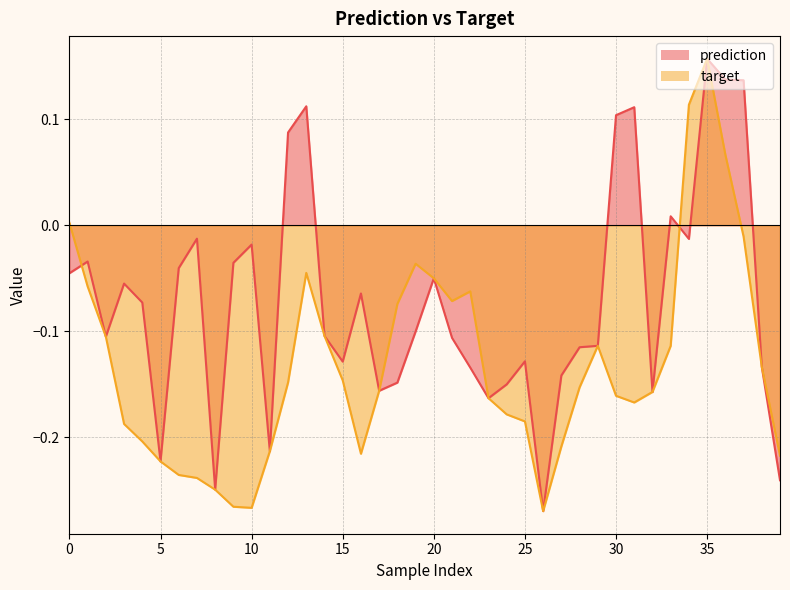

What is the highest value of the target series?

0.2